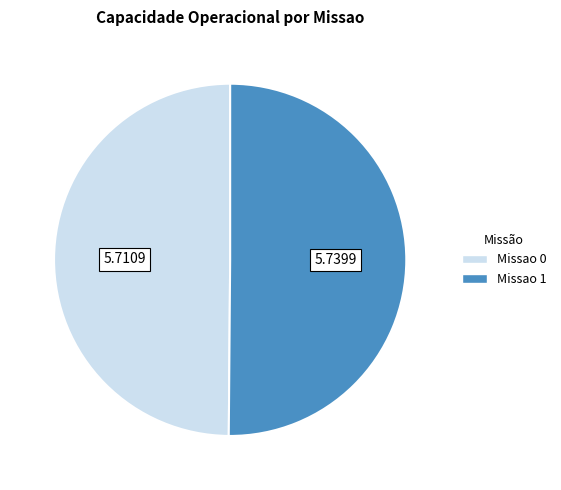

The Missao 1 slice represents 44% of the pie. True or false?

False